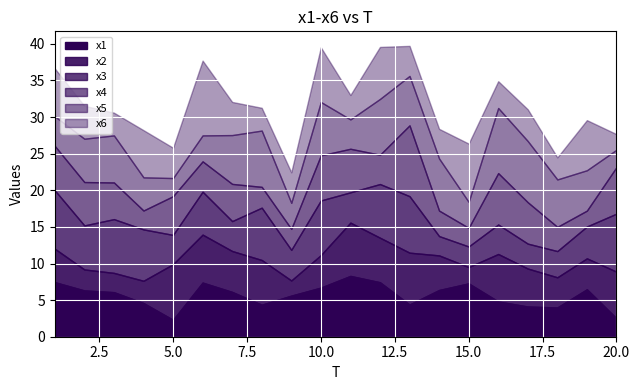

At which label does x5 first exceed 6?

3